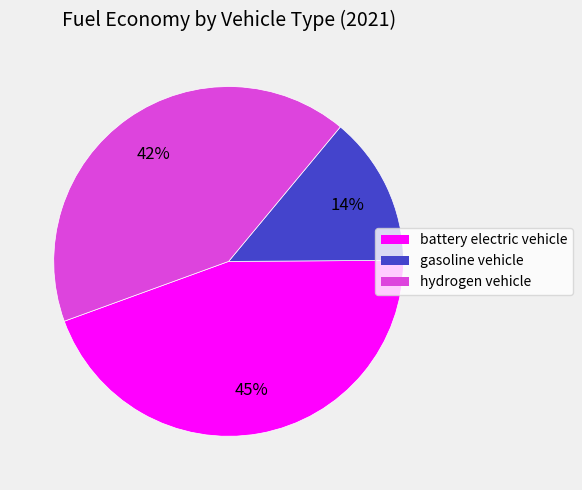

To the nearest percent, what is the combined percentage of hydrogen vehicle and battery electric vehicle?

86%